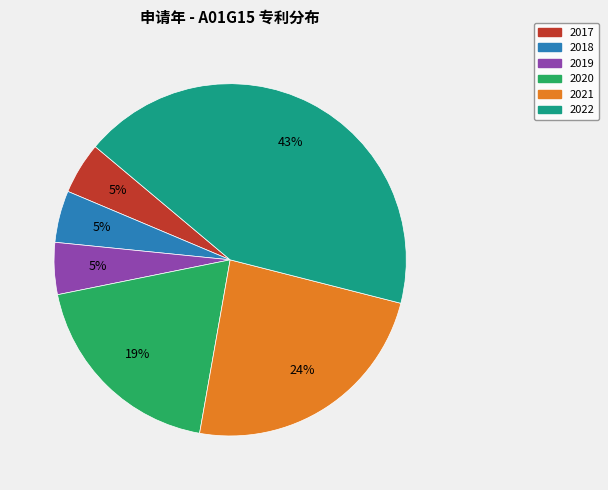

Is there any slice that represents more than half of the pie?

No